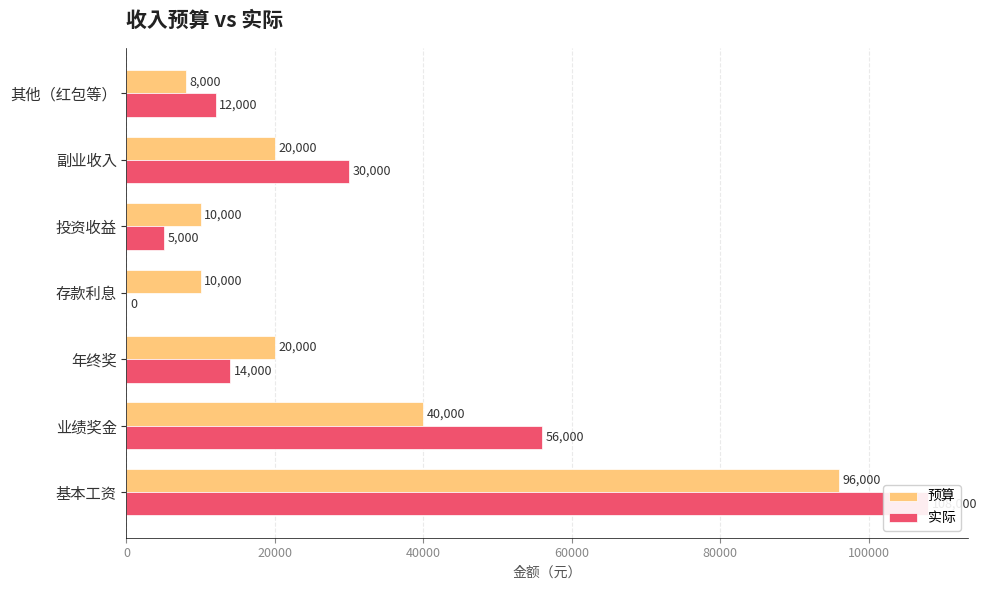

What is the difference between the highest and lowest values at 存款利息?

10000